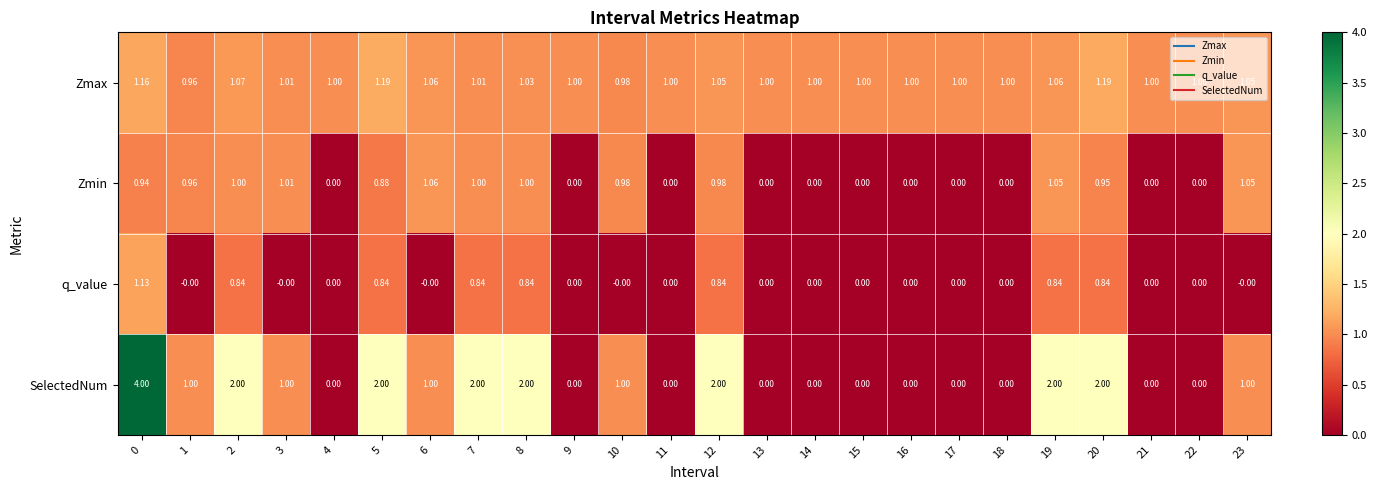

Which series has the largest range (max minus min)?

SelectedNum